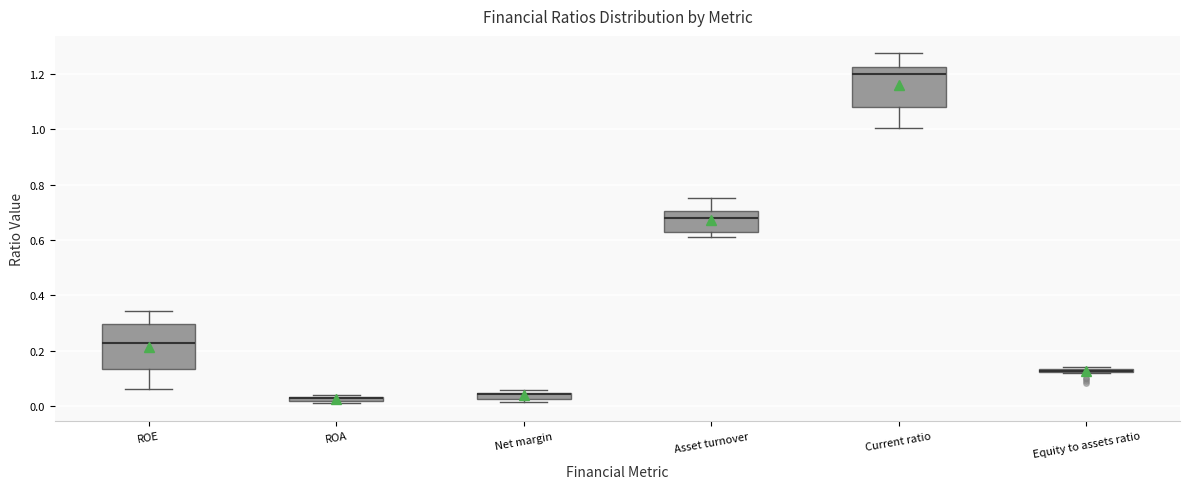

Where is the upper edge of the box for Net margin on the y-axis? The values are not printed on the chart, so give them approximately, as read against the axis.

0.04